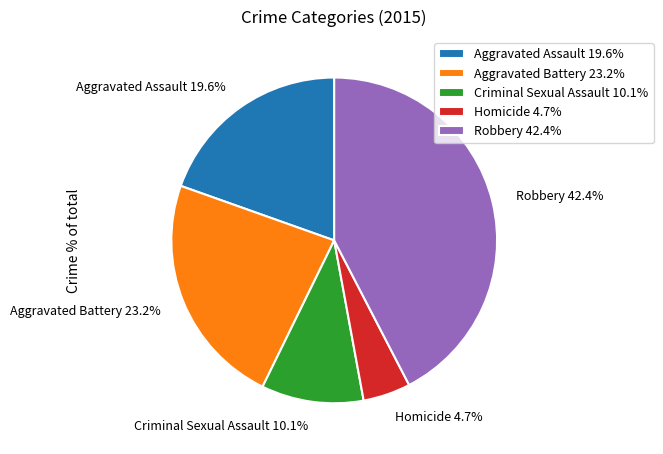

To the nearest percent, what percentage of the pie is Aggravated Battery?

23%